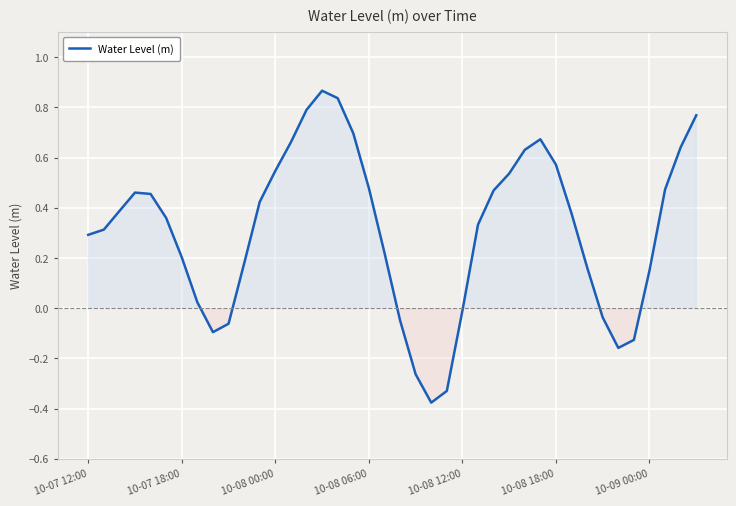

What is the difference between the maximum and minimum values?

1.2